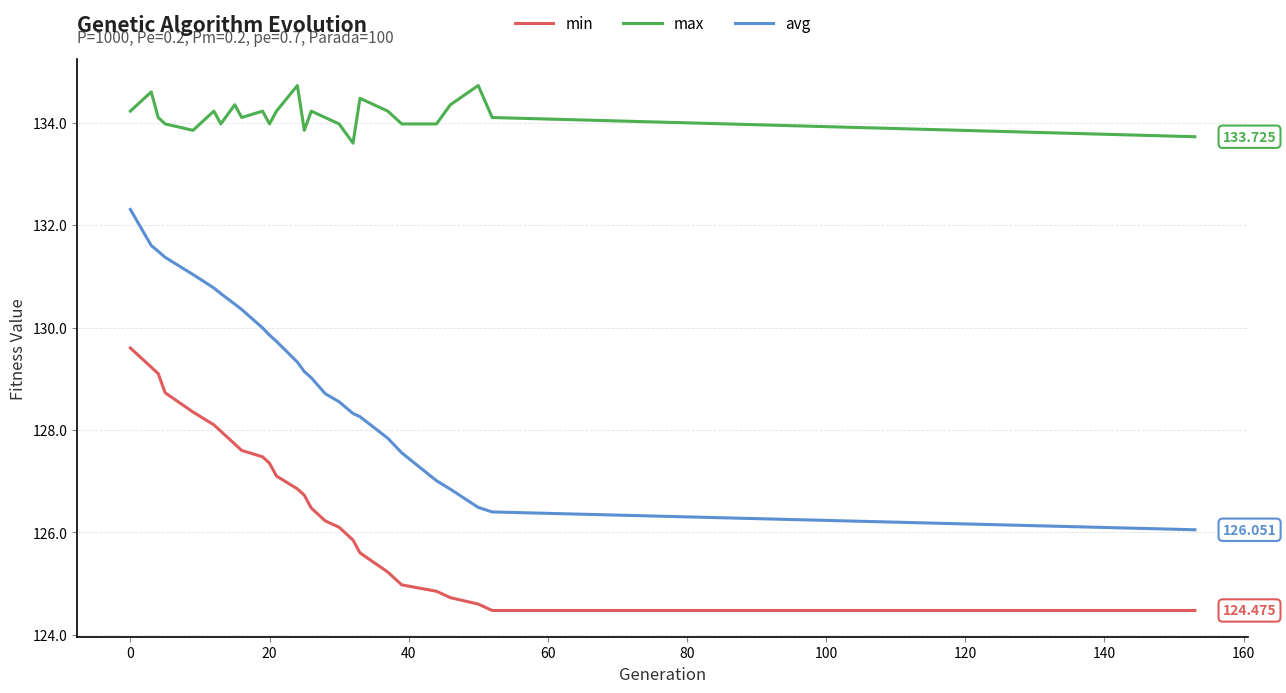

Which series has the largest range (max minus min)?

avg